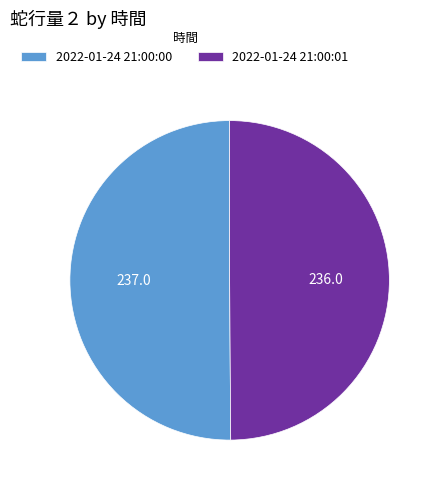

How many slices are in this pie chart?

2